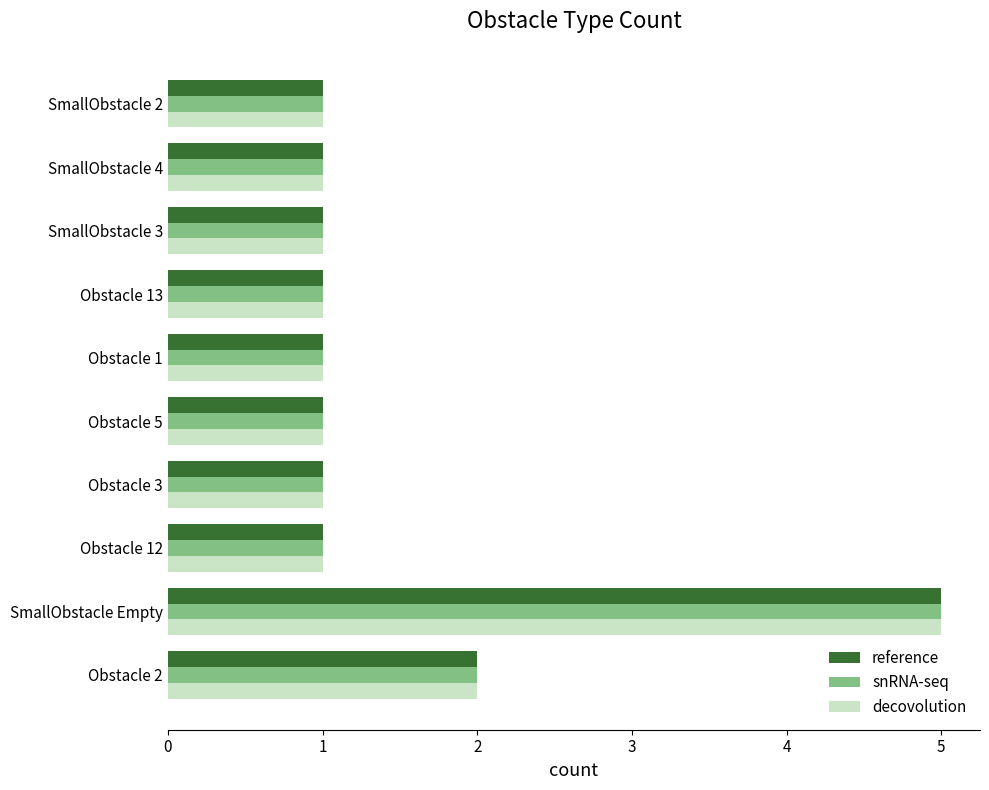

At which category is the sum across all series the highest?

SmallObstacle Empty